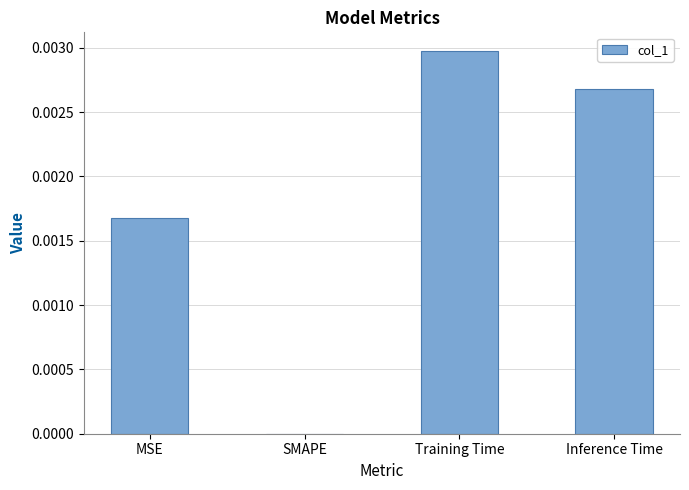

Is it true that the value at Training Time is 0.0?

True